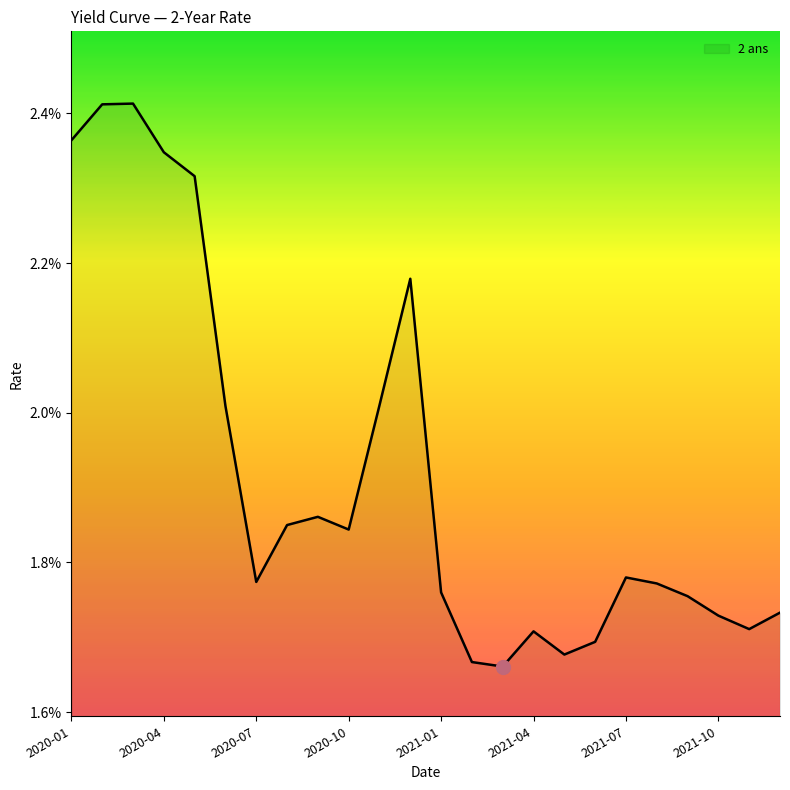

True or false: the data has more than 0 interior local peaks.

True